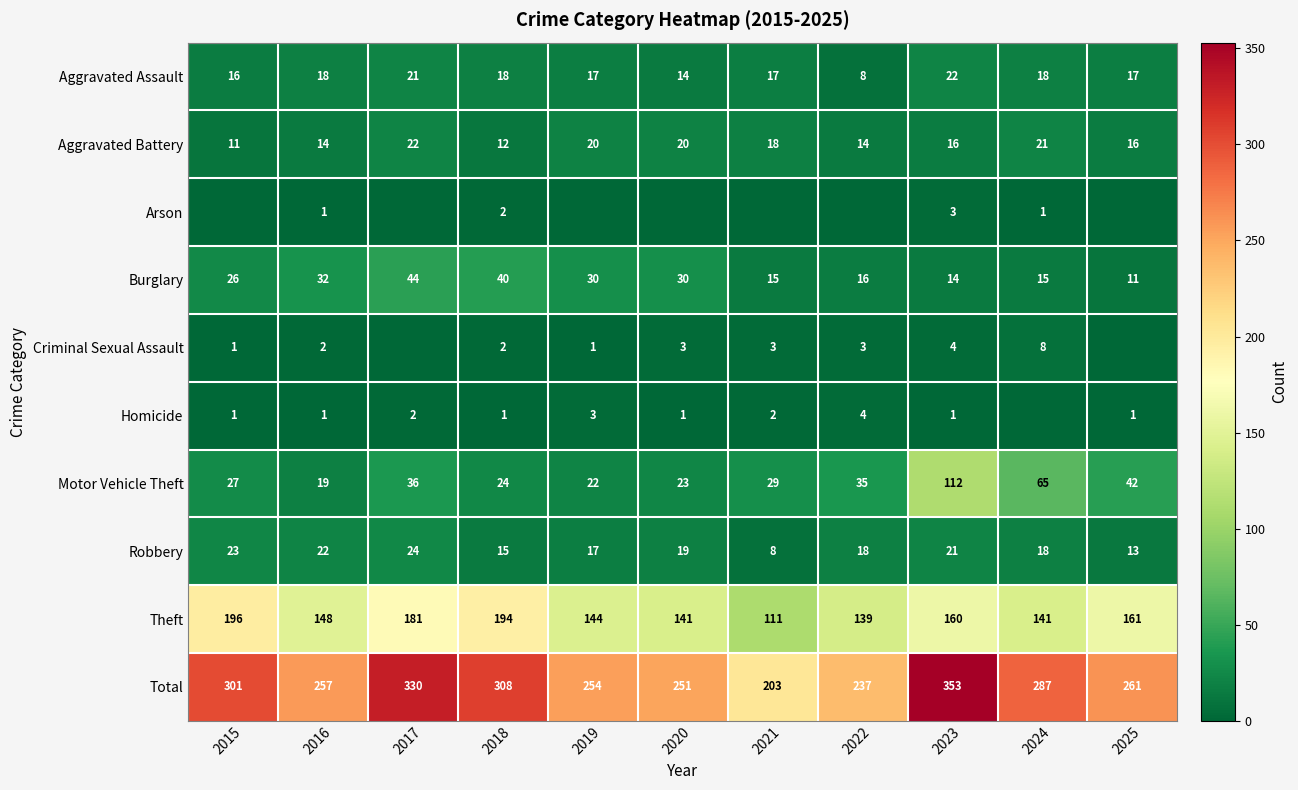

What is the maximum value shown in the chart?

353